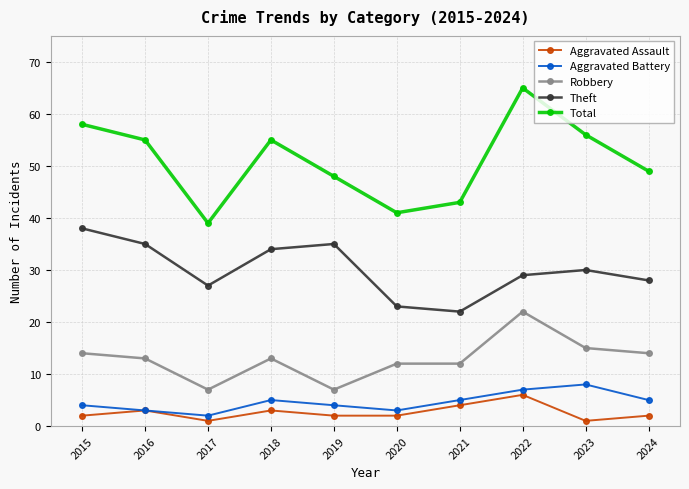

The value of Theft at 2023 is 15. True or false?

False